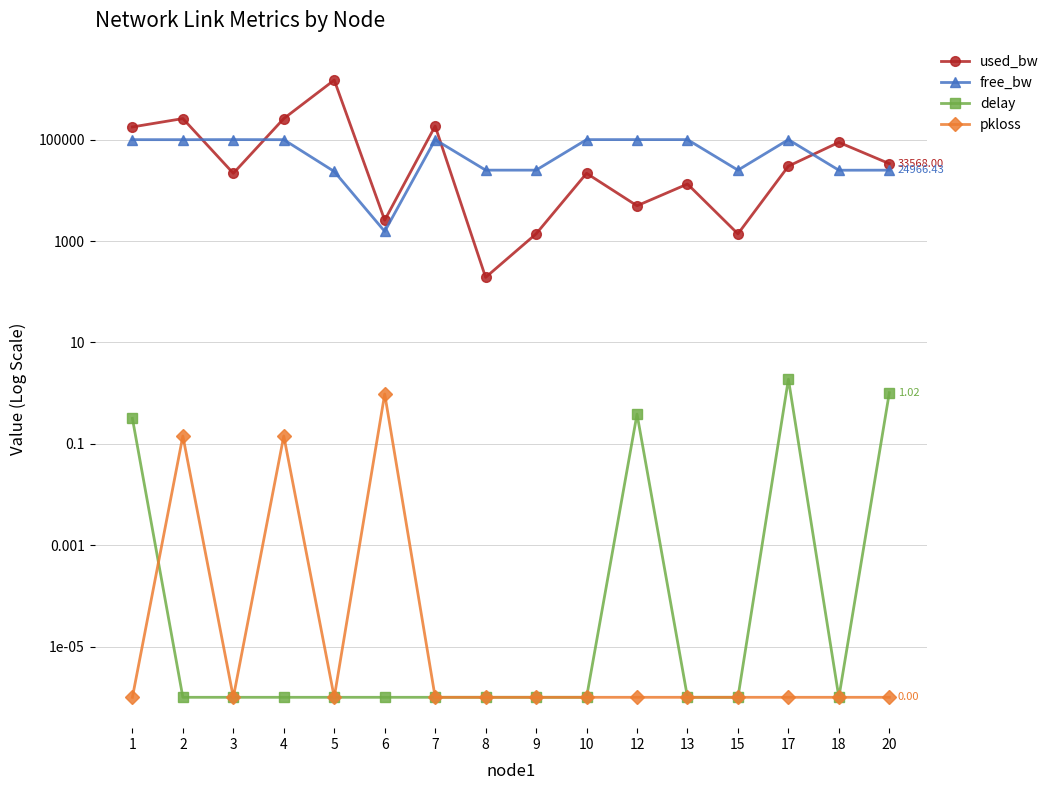

The value of free_bw at 13 is 164455.2. True or false?

False